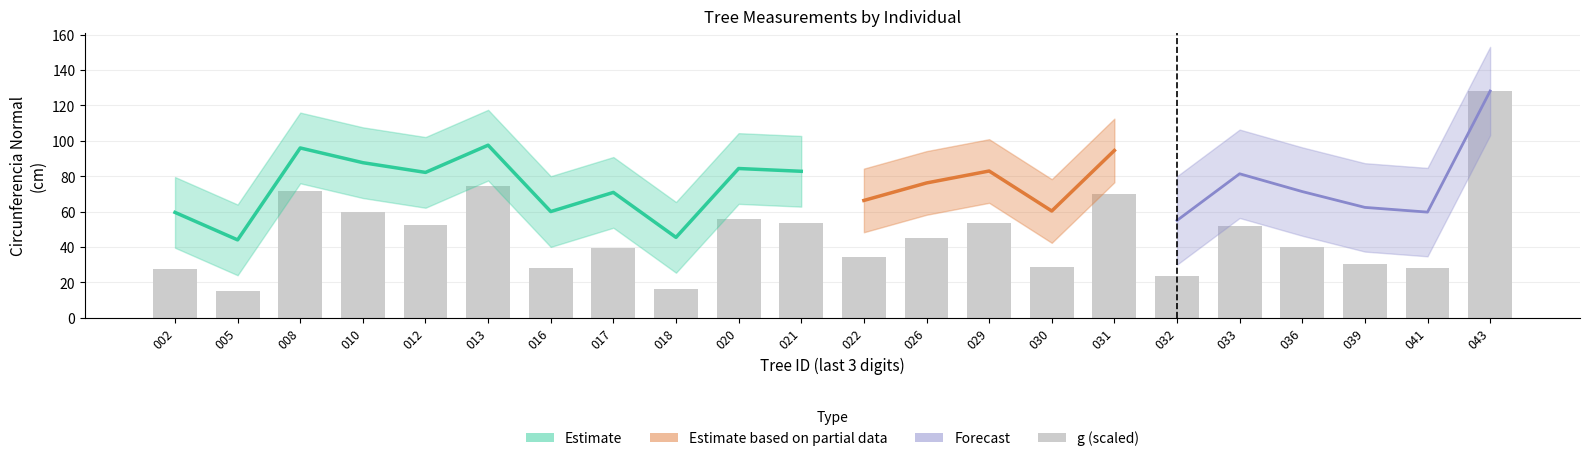

Rank the categories by value from highest to lowest.

043, 013, 008, 031, 010, 020, 029, 021, 012, 033, 026, 036, 017, 022, 039, 030, 016, 041, 002, 032, 018, 005